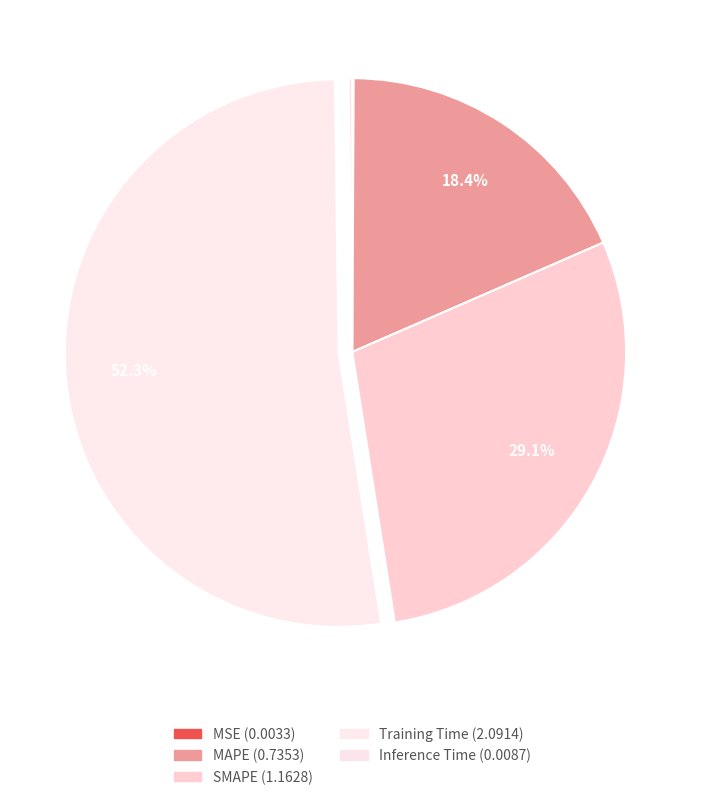

Is it true that Training Time is 60% of the pie?

False